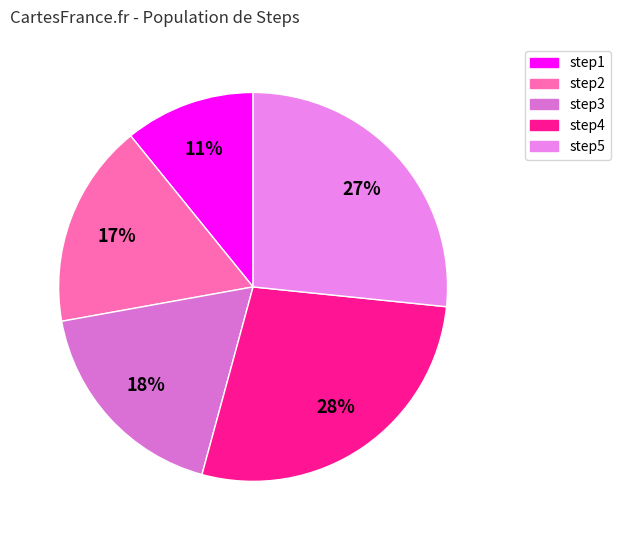

What is the smallest slice in the pie chart?

step1